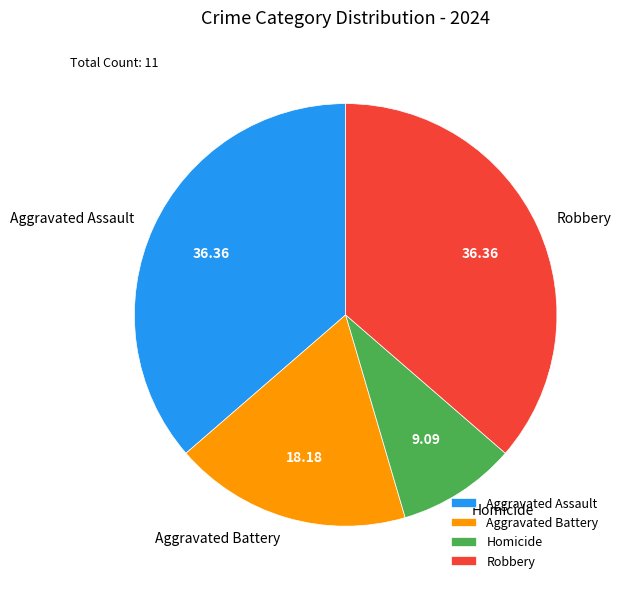

Which slice is the smallest?

Homicide